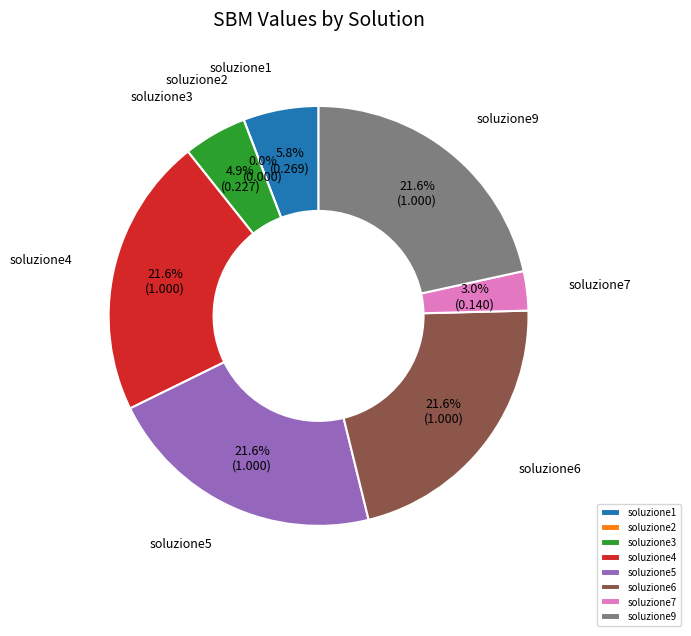

Which category has the biggest portion of the pie?

soluzione4